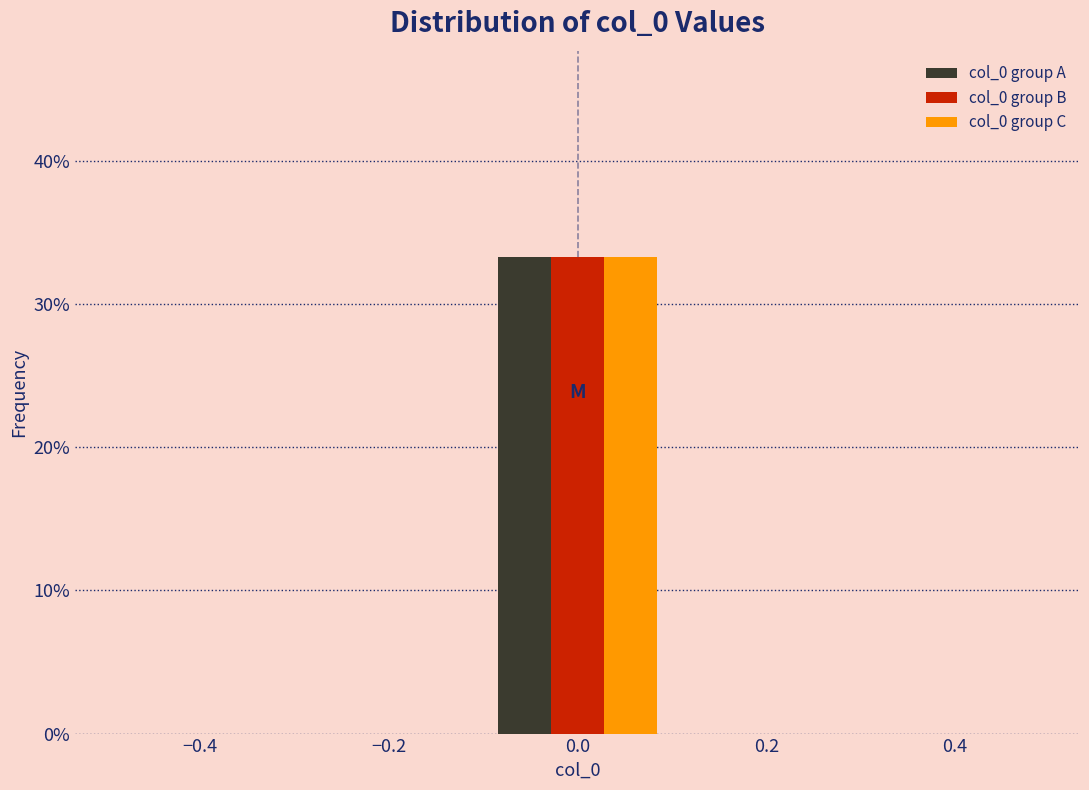

Reading left to right, transcribe this chart: for each range on the x-axis, give the height of each series' bar. The values are not printed on the chart, so give them approximately, as read against the axis.

-0.5 to -0.3: col_0 group A=0	col_0 group B=0	col_0 group C=0
-0.3 to -0.1: col_0 group A=0	col_0 group B=0	col_0 group C=0
-0.1 to 0.1: col_0 group A=33	col_0 group B=33	col_0 group C=33
0.1 to 0.3: col_0 group A=0	col_0 group B=0	col_0 group C=0
0.3 to 0.5: col_0 group A=0	col_0 group B=0	col_0 group C=0